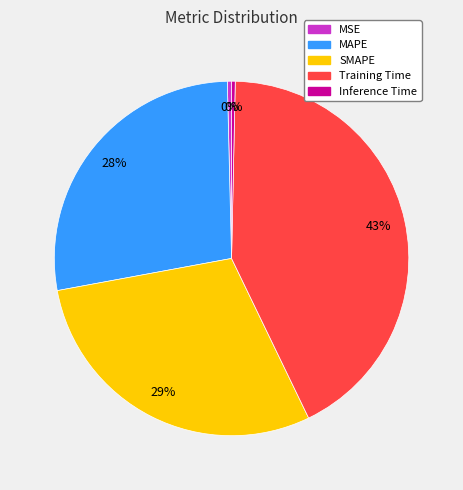

What is the largest slice in the pie chart?

Training Time